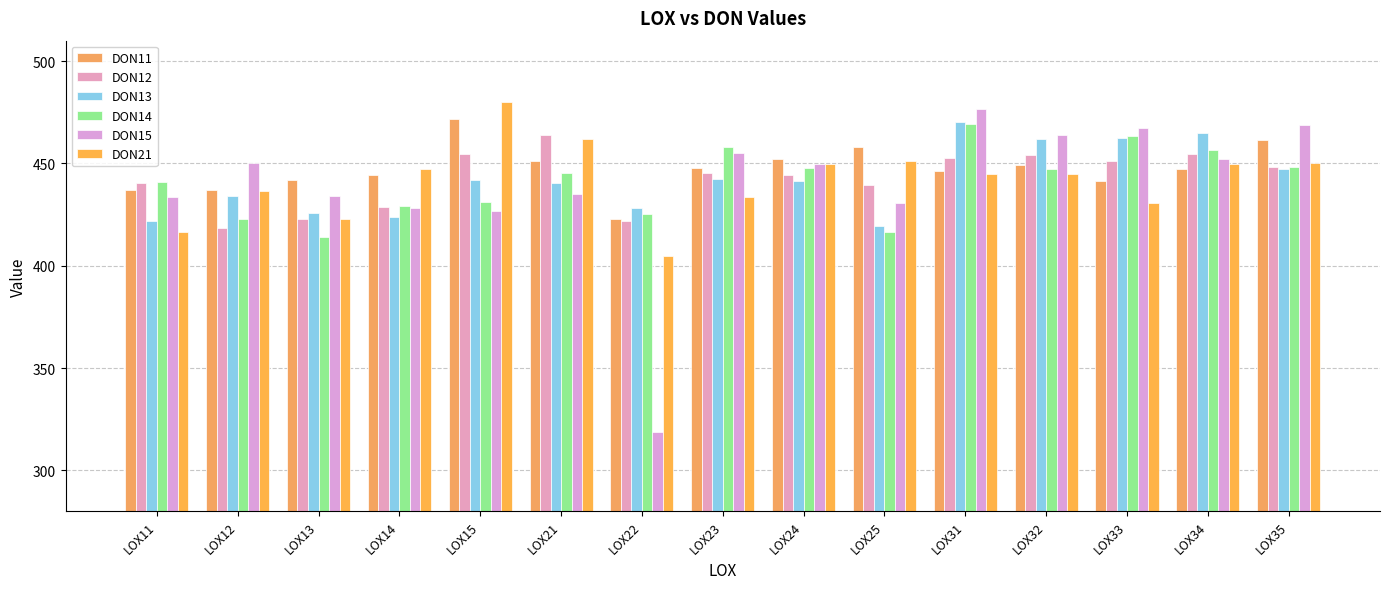

How many bars are there in total?

90